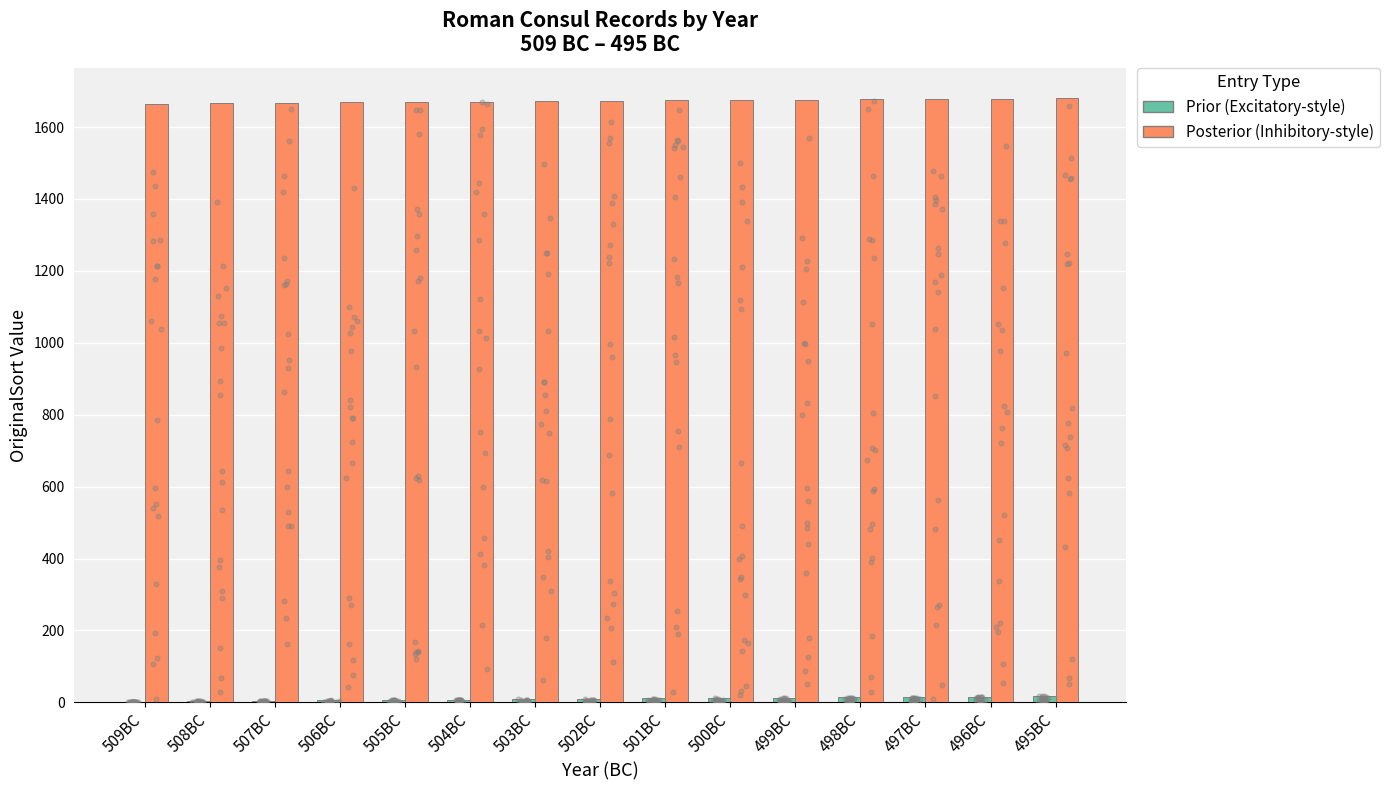

Which series has the widest spread of Y values?

Prior